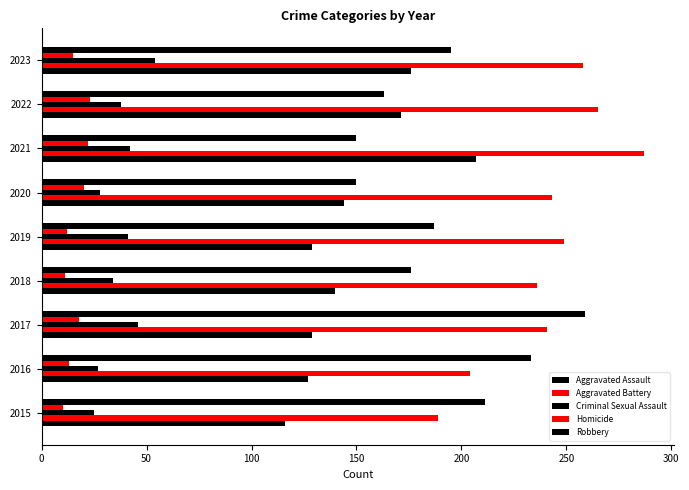

How many series are shown in this chart?

5